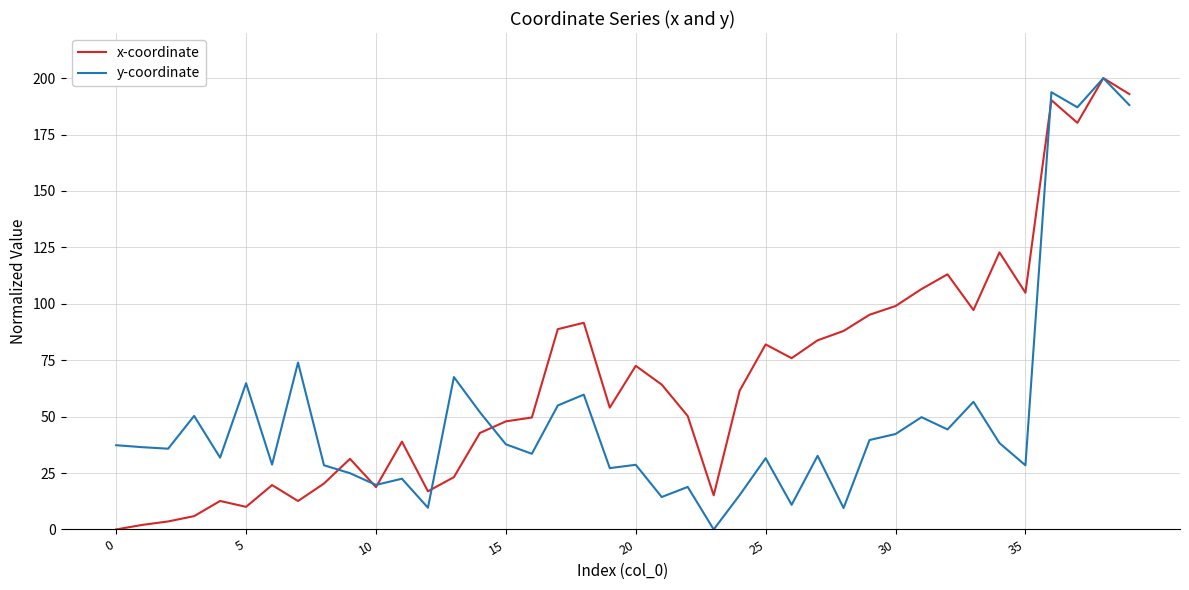

How many distinct data groups are displayed?

2